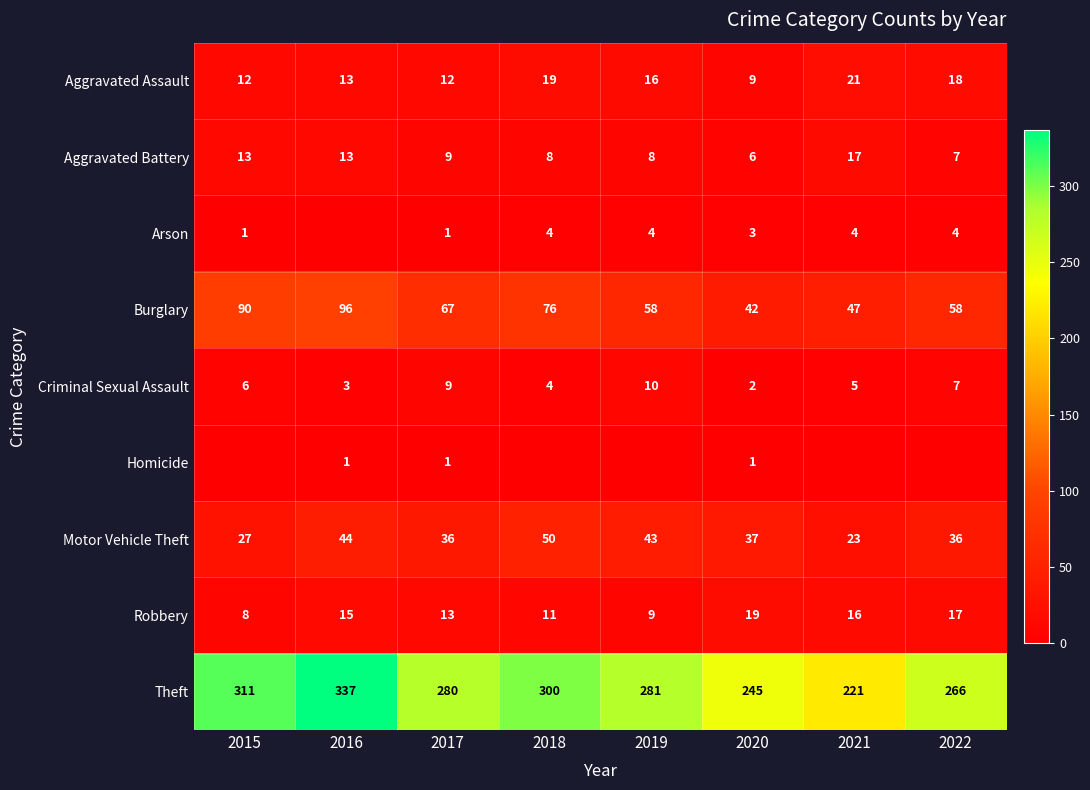

List the labels in order of Burglary value, smallest first.

2020, 2021, 2019, 2022, 2017, 2018, 2015, 2016